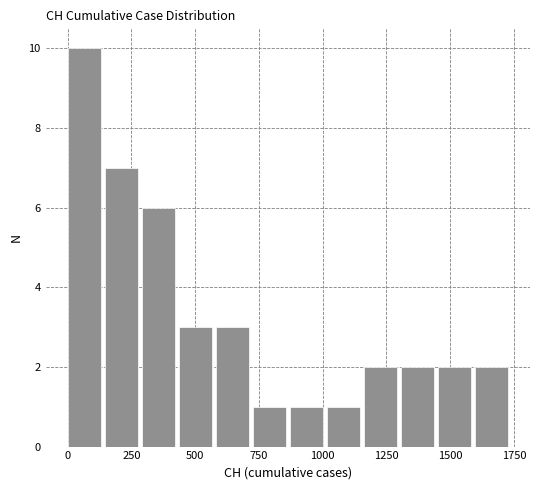

Read against the x-axis, roughly where is the centre of the tallest bar?

50